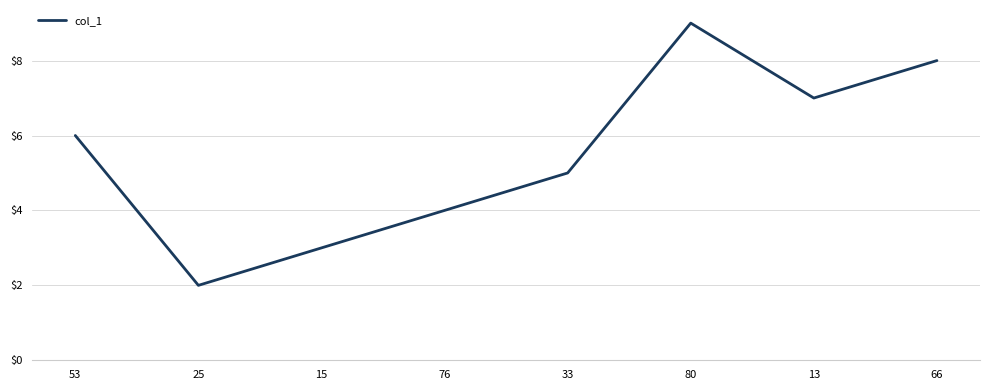

Reading left to right, list all the values displayed in this chart.

6	2	3	4	5	9	7	8